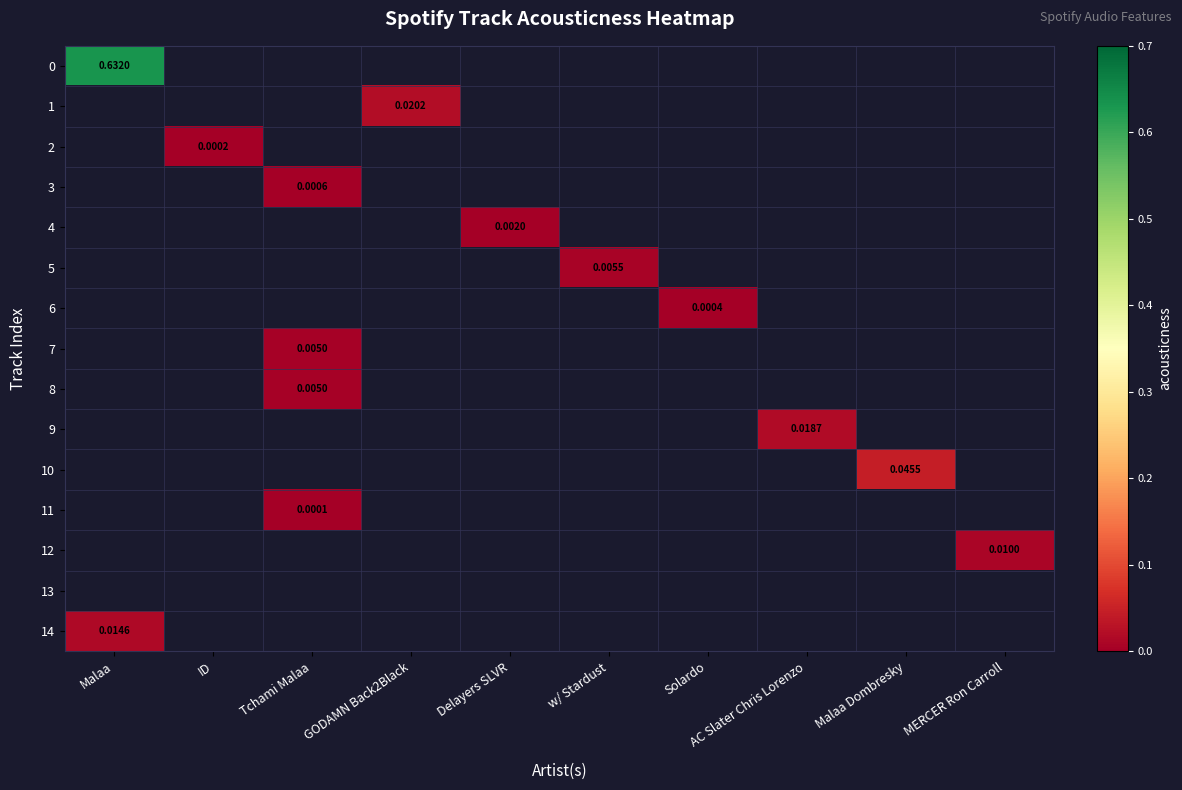

How many positive values does the 12 series have?

1